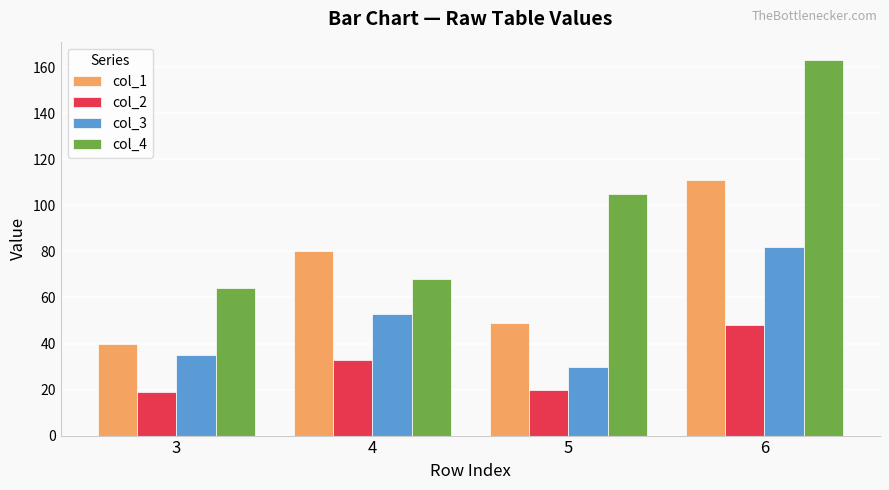

How many bars are there in each group?

4